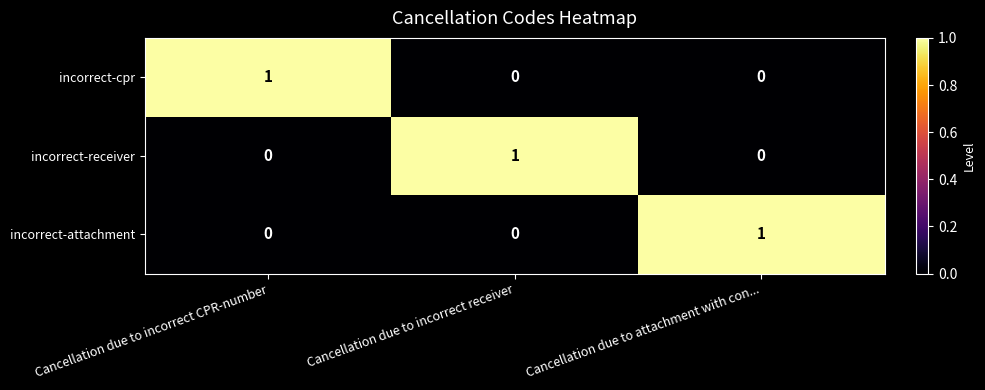

At which label does incorrect-attachment reach its peak?

Cancellation due to attachment with con...